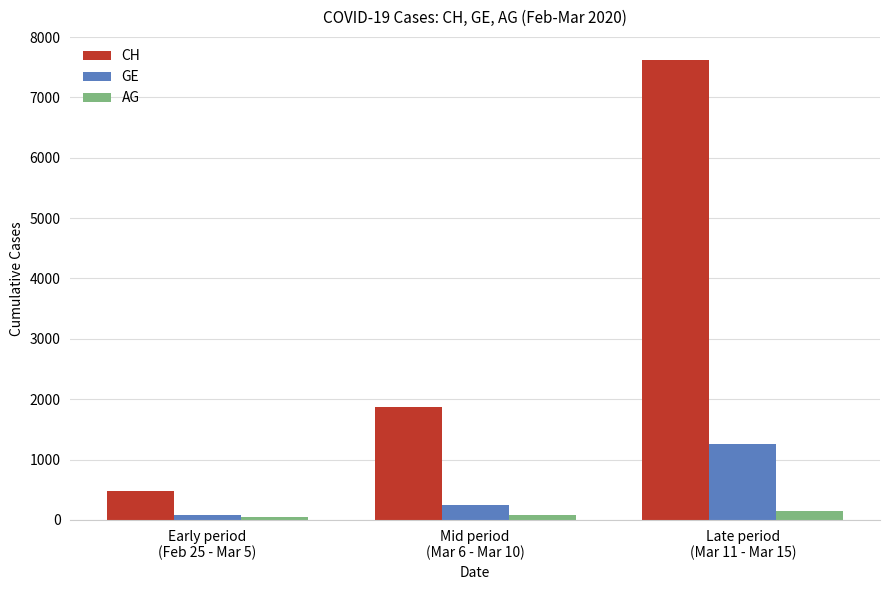

How many GE values are between 81 and 1257?

3